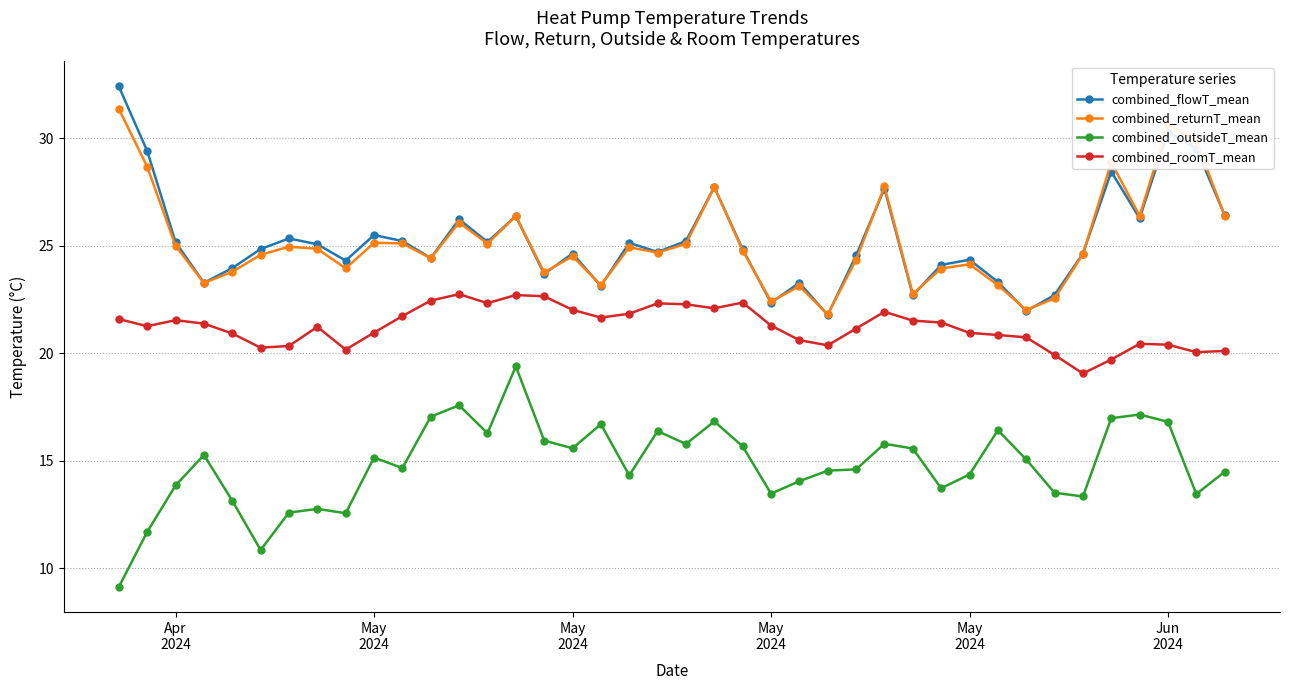

Rank the series by their maximum value, from highest to lowest.

combined_flowT_mean, combined_returnT_mean, combined_roomT_mean, combined_outsideT_mean